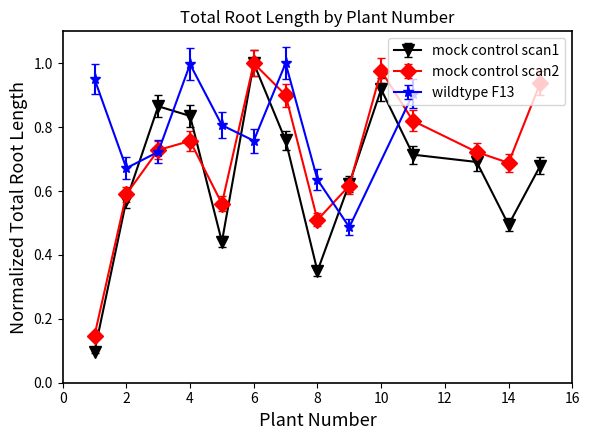

At which category is the sum across all series the highest?

6